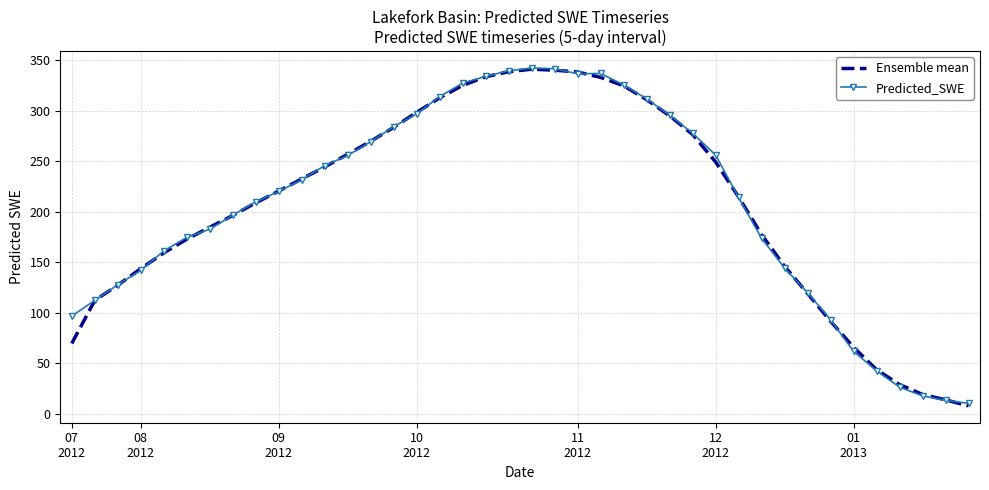

What is the maximum value shown in the chart?

342.3